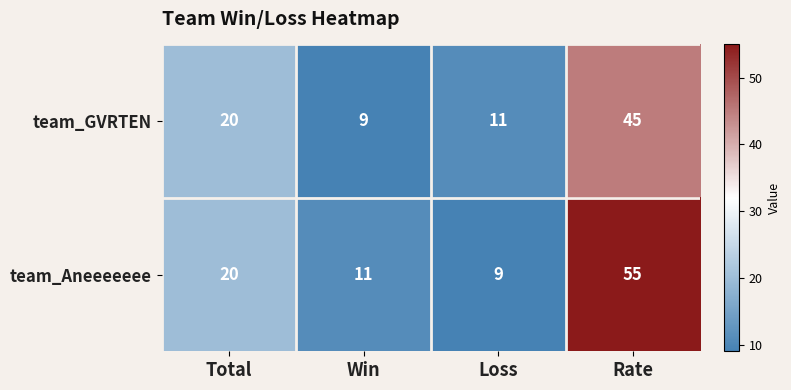

Reading left to right, list all the values displayed in this chart.

team_GVRTEN: Total=20	Win=9	Loss=11	Rate=45
team_Aneeeeeee: Total=20	Win=11	Loss=9	Rate=55